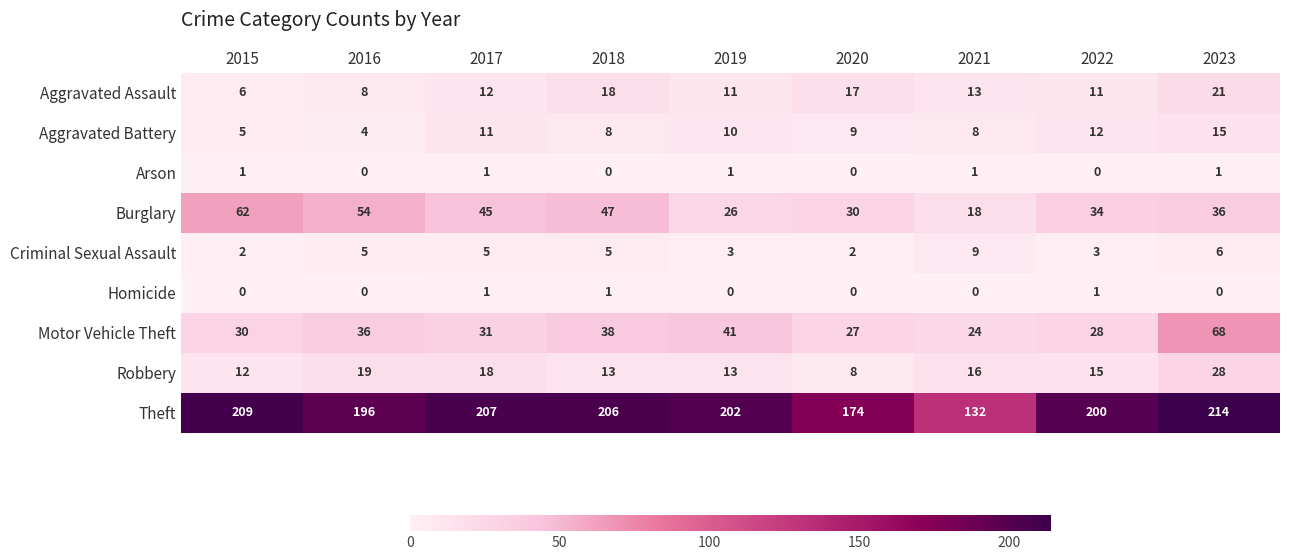

What is the total value across all series at 2020?

267